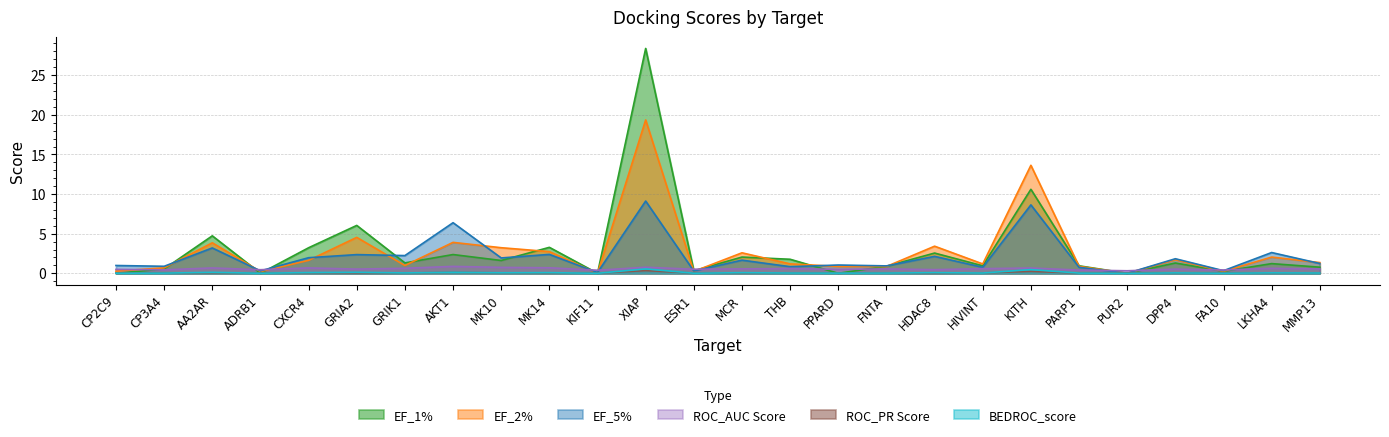

List the series in order of their peak value, highest first.

EF_1%, EF_2%, EF_5%, ROC_AUC Score, BEDROC_score, ROC_PR Score